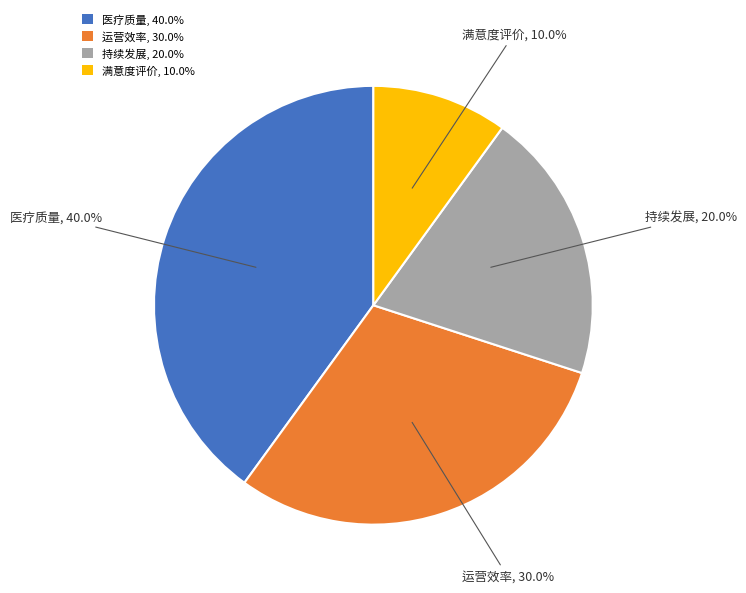

True or false: 医疗质量 accounts for 34% of the total.

False